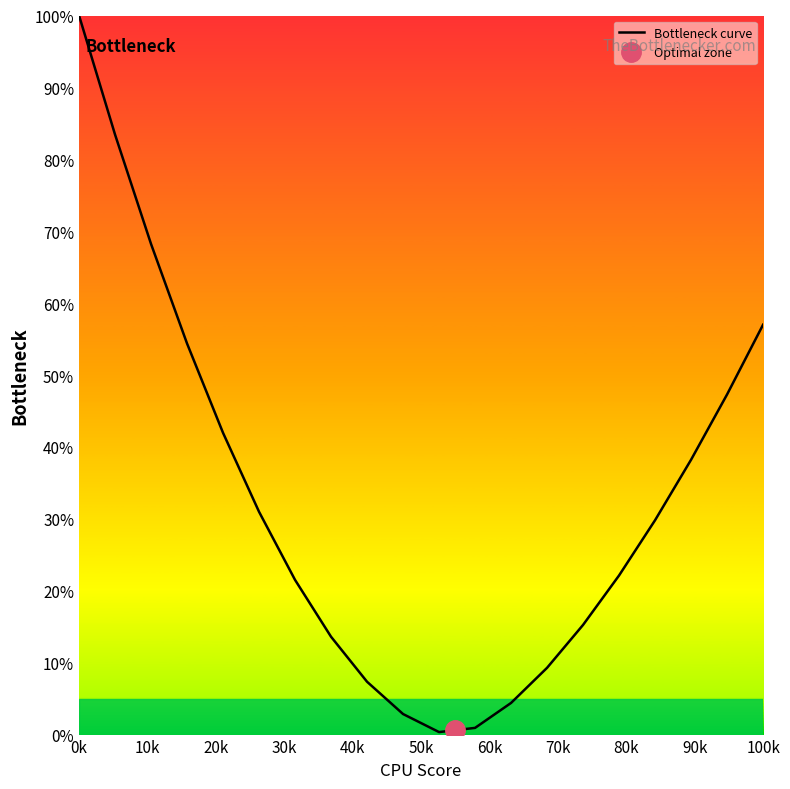

Which category has the highest value in the Bottleneck curve series?

0k